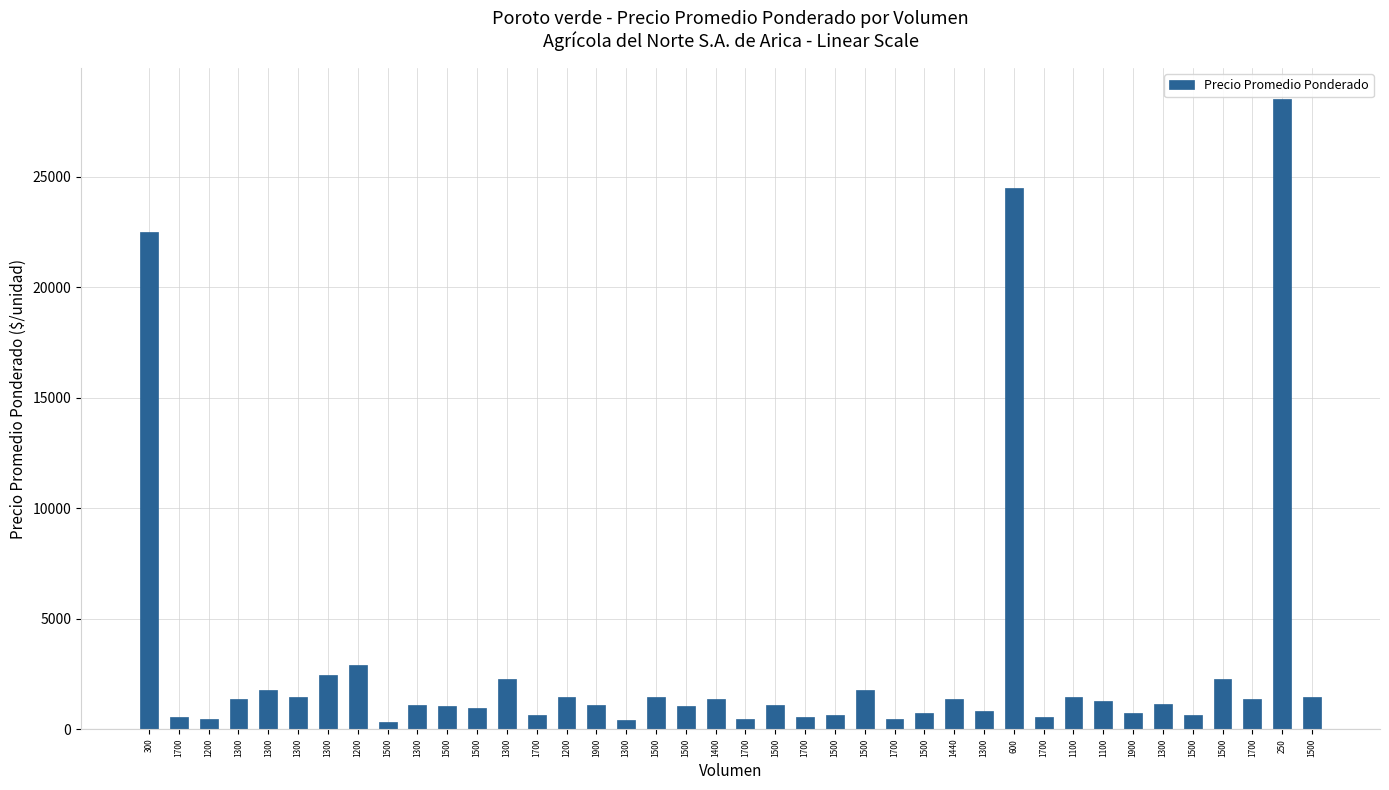

The chart shows a value of 2146 at 1100. True or false?

False